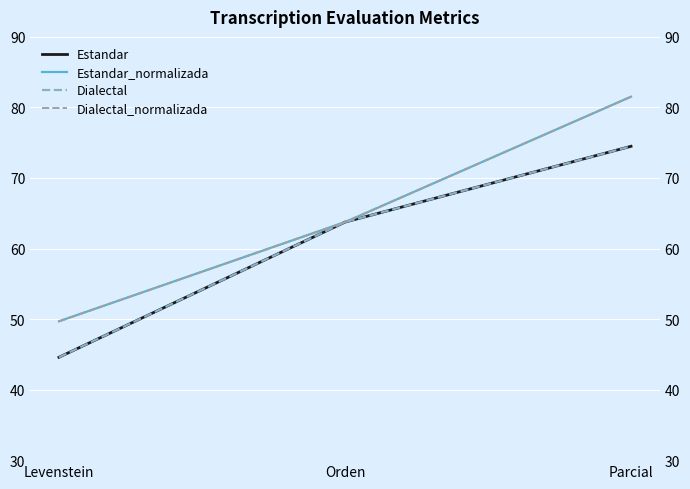

How many lines are shown in the chart?

4